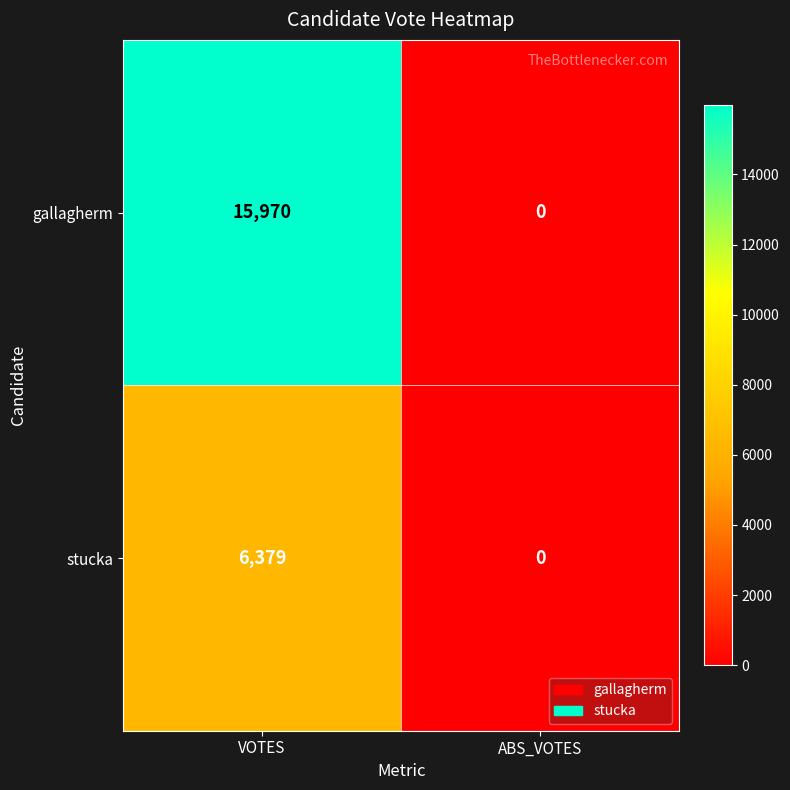

What is the difference between the maximum and minimum values in the gallagherm series?

15970